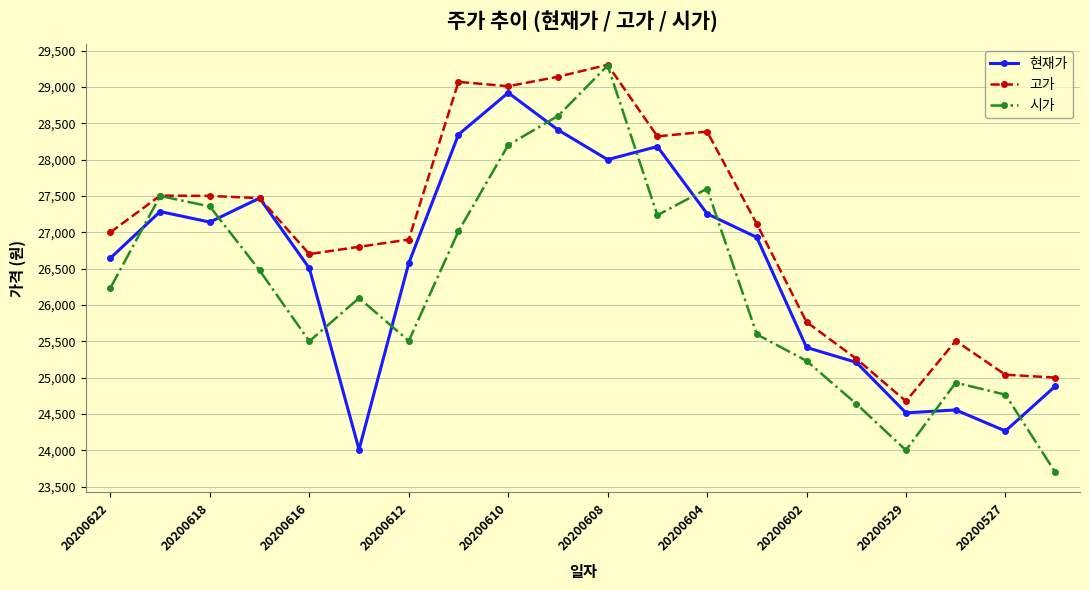

Rank the series by their average value, from lowest to highest.

시가, 현재가, 고가